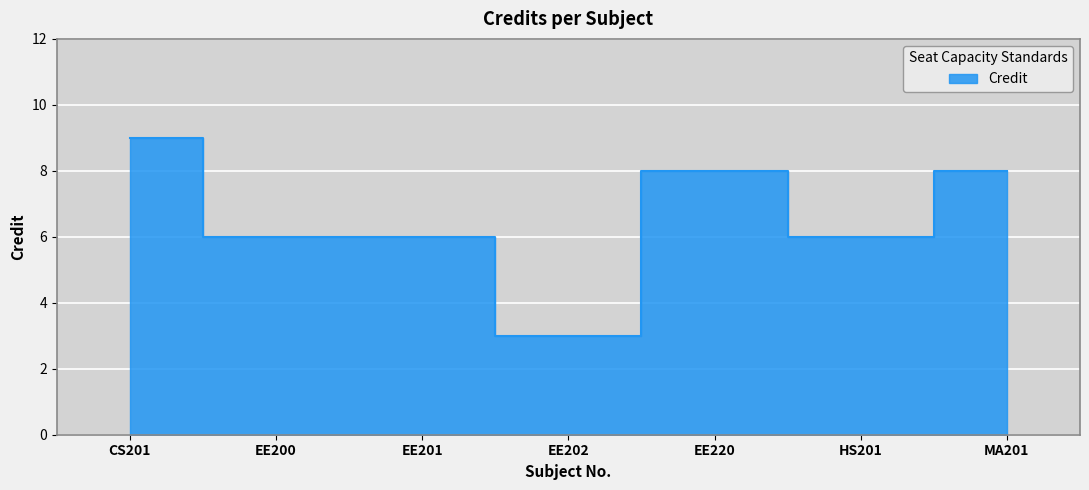

What is the value of the 7th point from the left?

8